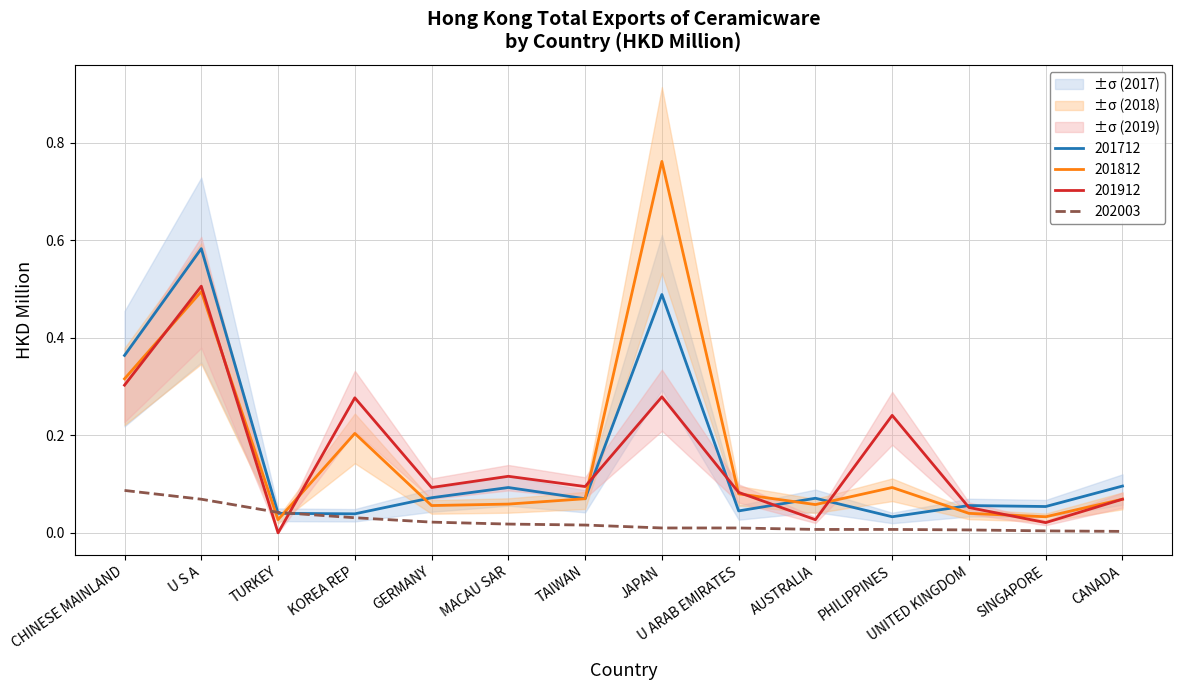

Is the value of 202003 at U S A greater than the value of 201912 at MACAU SAR?

No